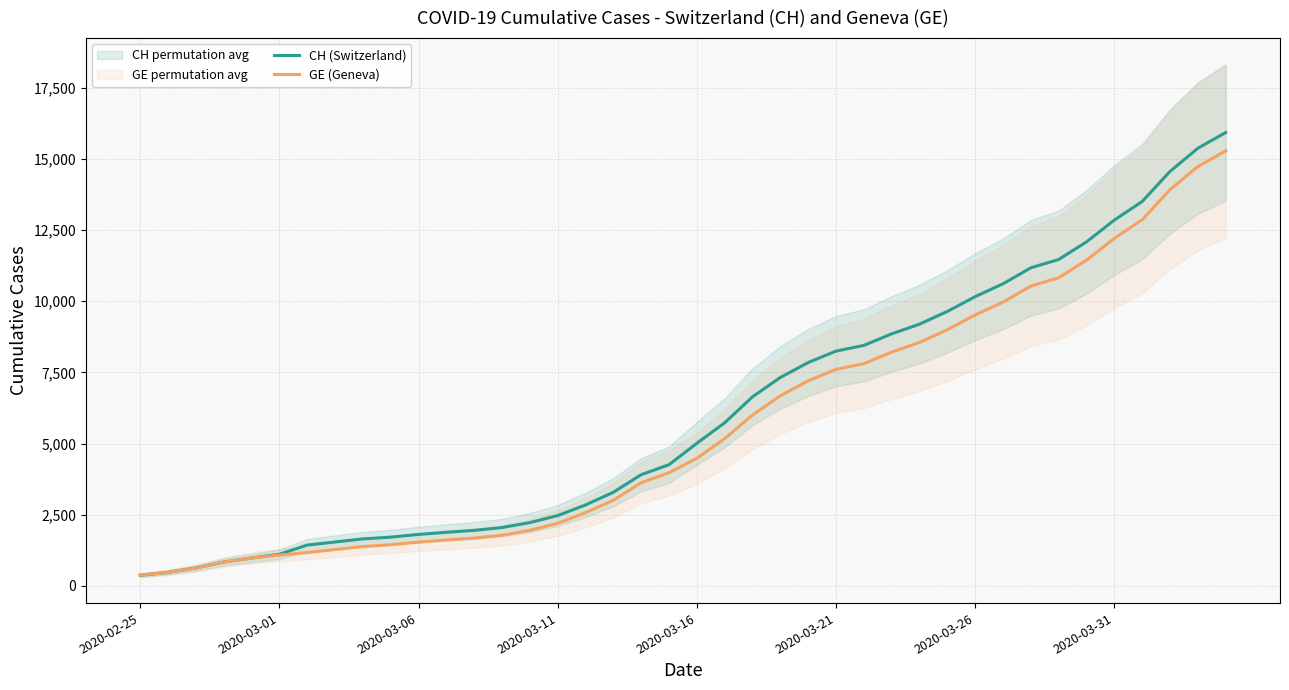

Rank the series by their maximum value, from lowest to highest.

GE (Geneva), CH (Switzerland)